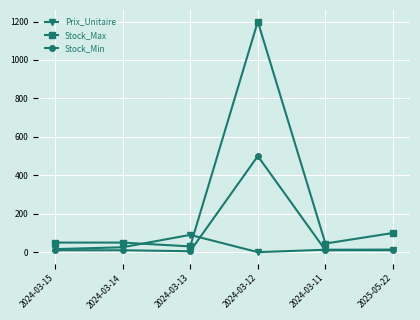

True or false: Stock_Max and Stock_Min intersect in this chart.

False